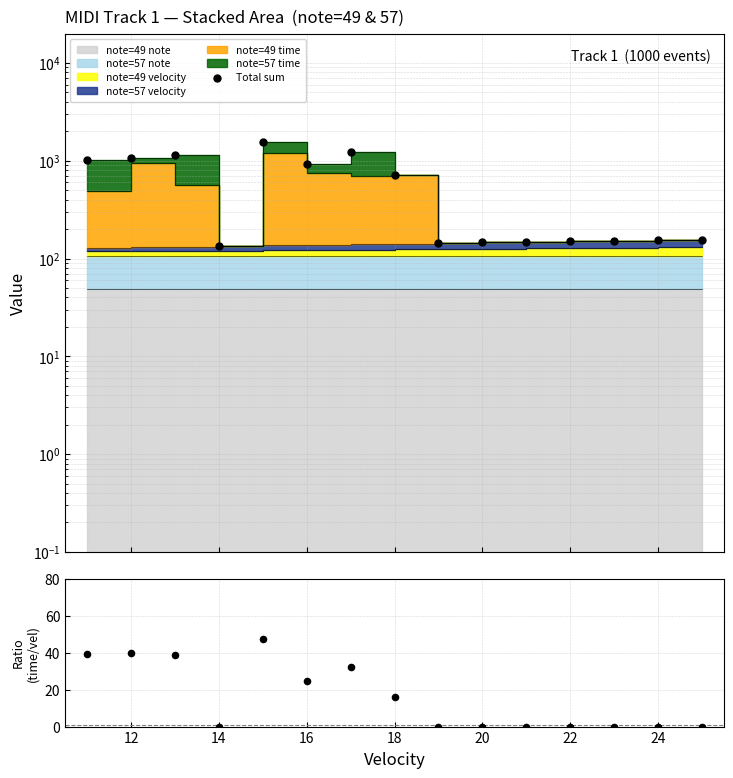

Which series has the largest total across all categories?

Total sum